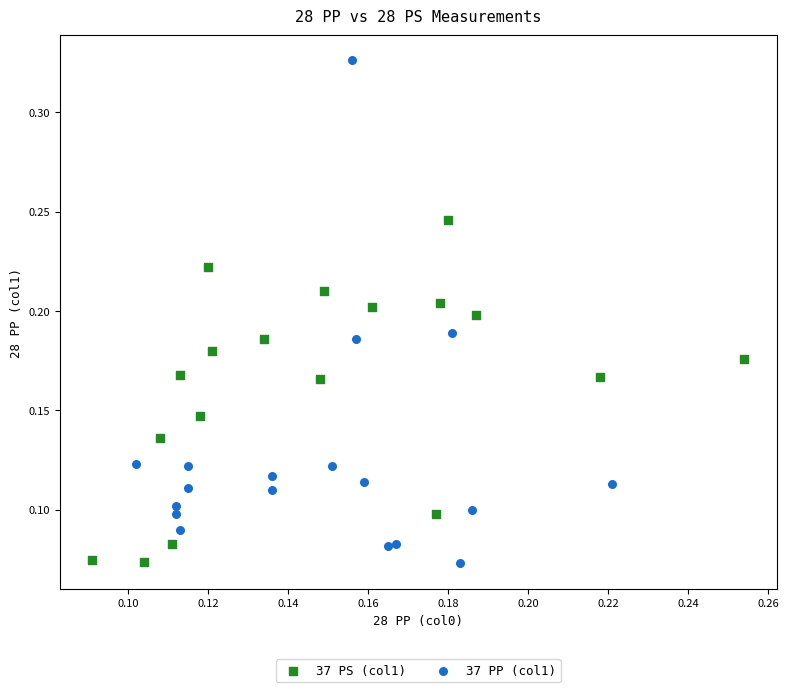

Which series contains the highest Y value?

37 PP (col1)